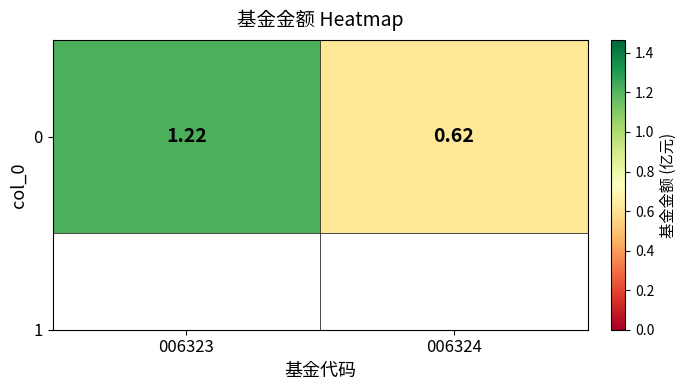

Rank the categories by value from highest to lowest.

006323, 006324